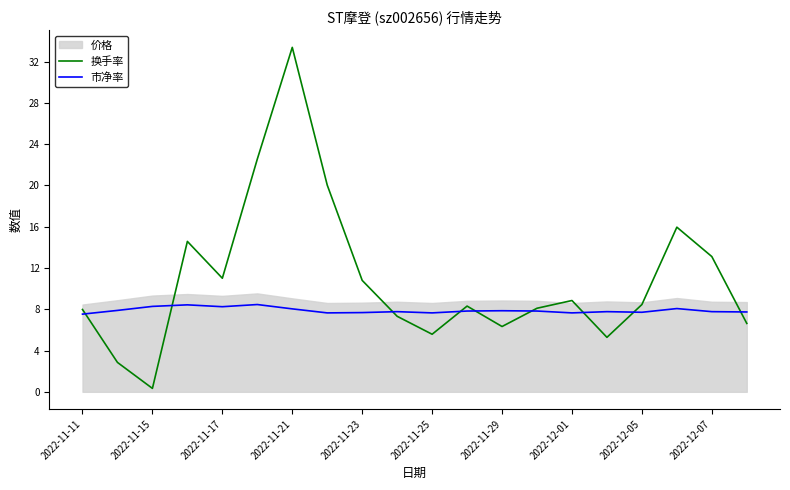

Which category has the highest value in the 换手率 series?

2022-11-21